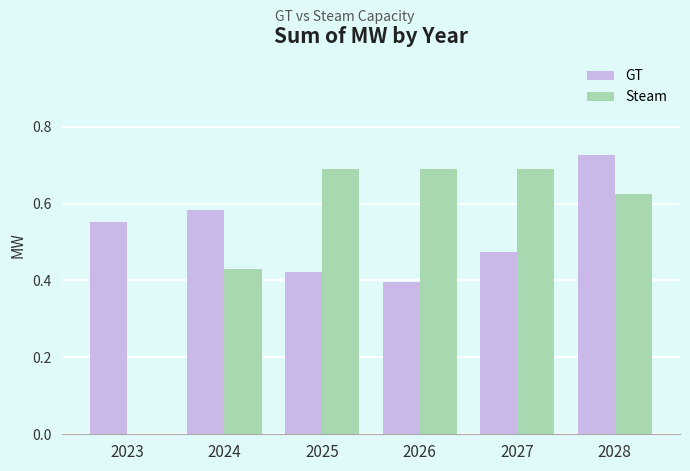

What is the total value across all series at 2024?

1.0